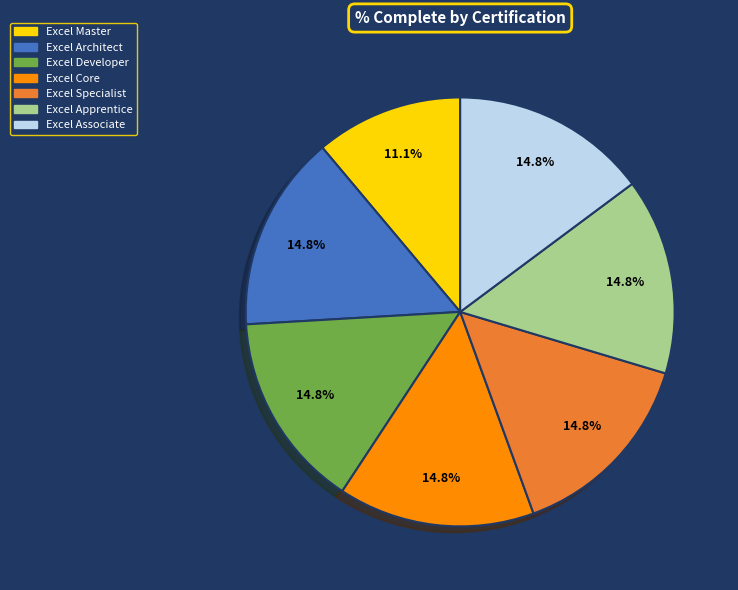

Is there any slice that represents more than half of the pie?

No